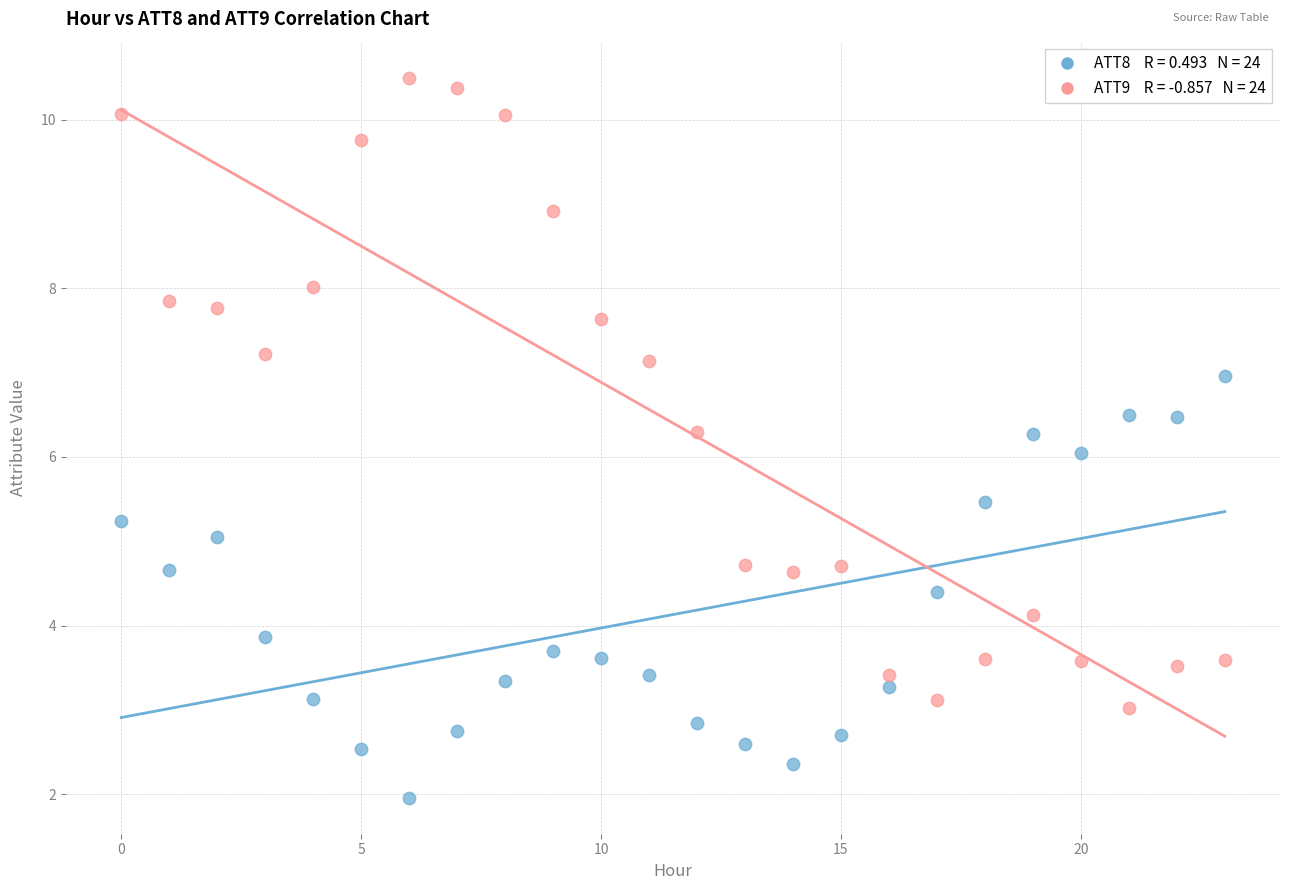

Across all data points, what is the range of Y values (max minus min)?

8.5